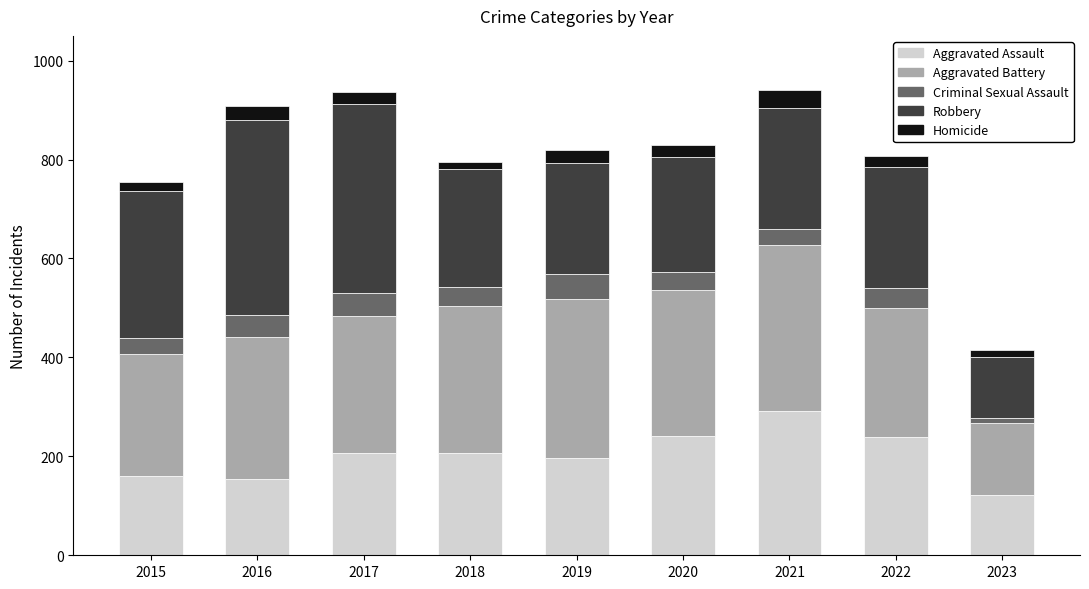

What is the total value across all series at 2015?

754